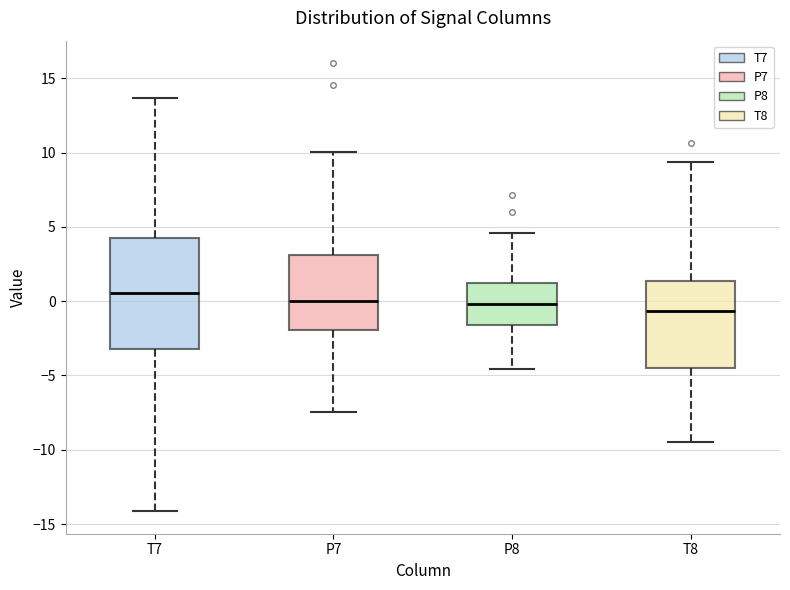

Reading left to right, read every box against the y-axis: the position of its median line, the range the box covers, and the ends of its whiskers. The values are not printed on the chart, so give them approximately, as read against the axis.

T7: median 0.5, box -3.0 to 4.0, whiskers -14.0 to 13.5
P7: median 0.0, box -2.0 to 3.0, whiskers -7.5 to 10.0
P8: median 0.0, box -1.5 to 1.0, whiskers -4.5 to 4.5
T8: median -0.5, box -4.5 to 1.5, whiskers -9.5 to 9.5